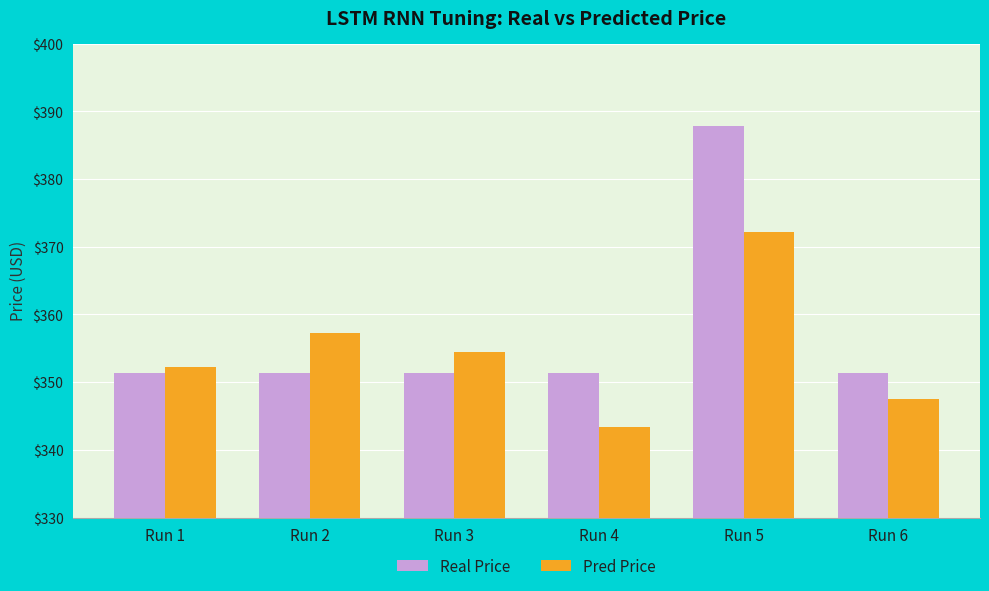

What is the difference between the highest and lowest values at Run 5?

15.7